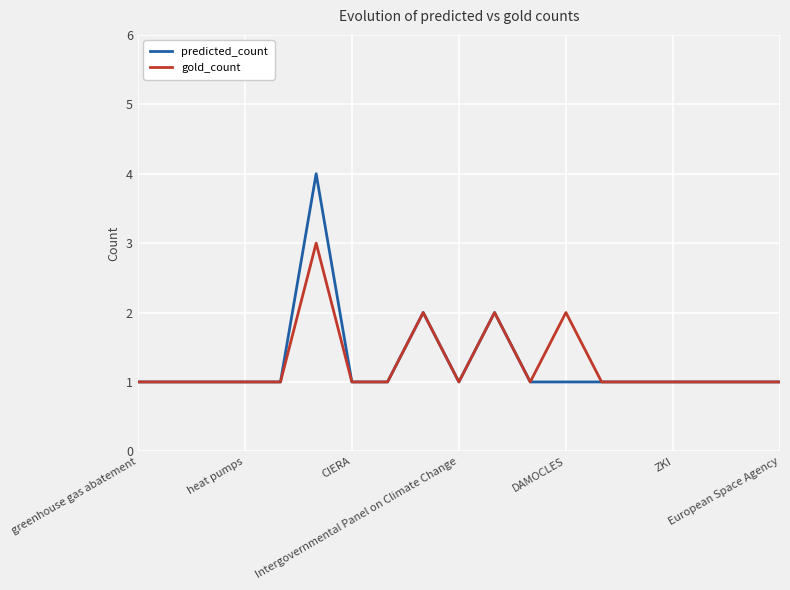

What is the greatest value displayed?

4